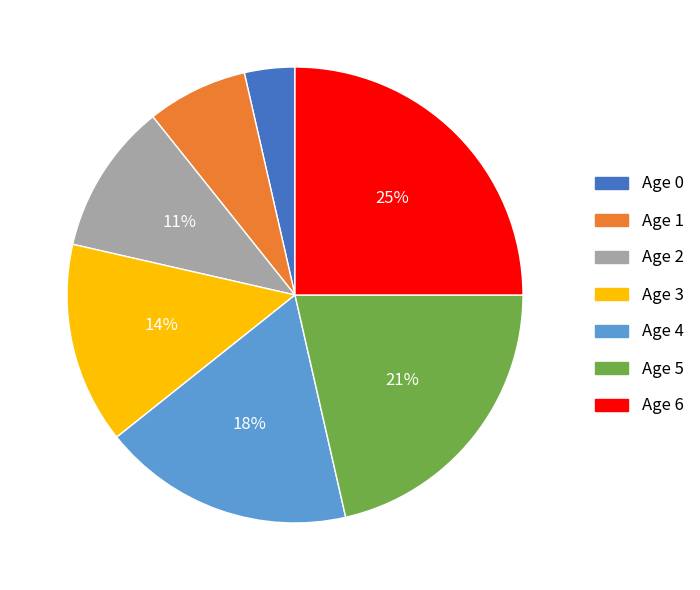

Does Age 0 represent more than half of the total?

No